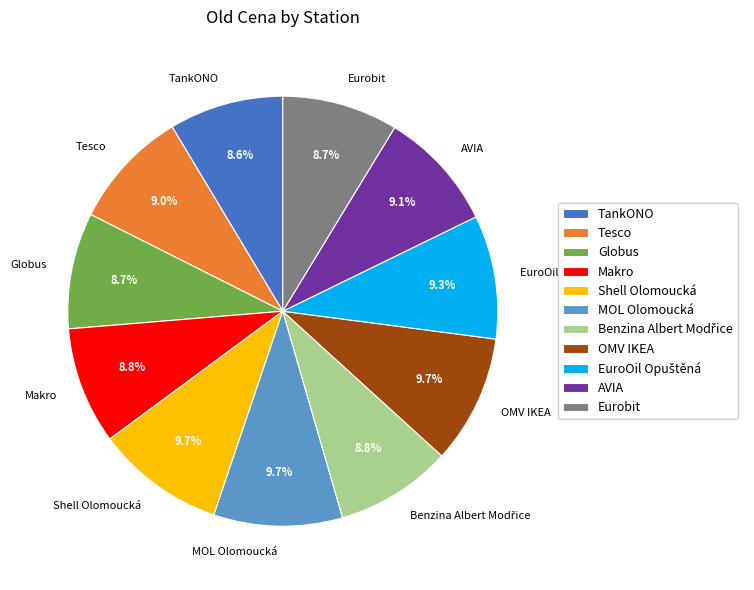

How many segments does this pie chart have?

11